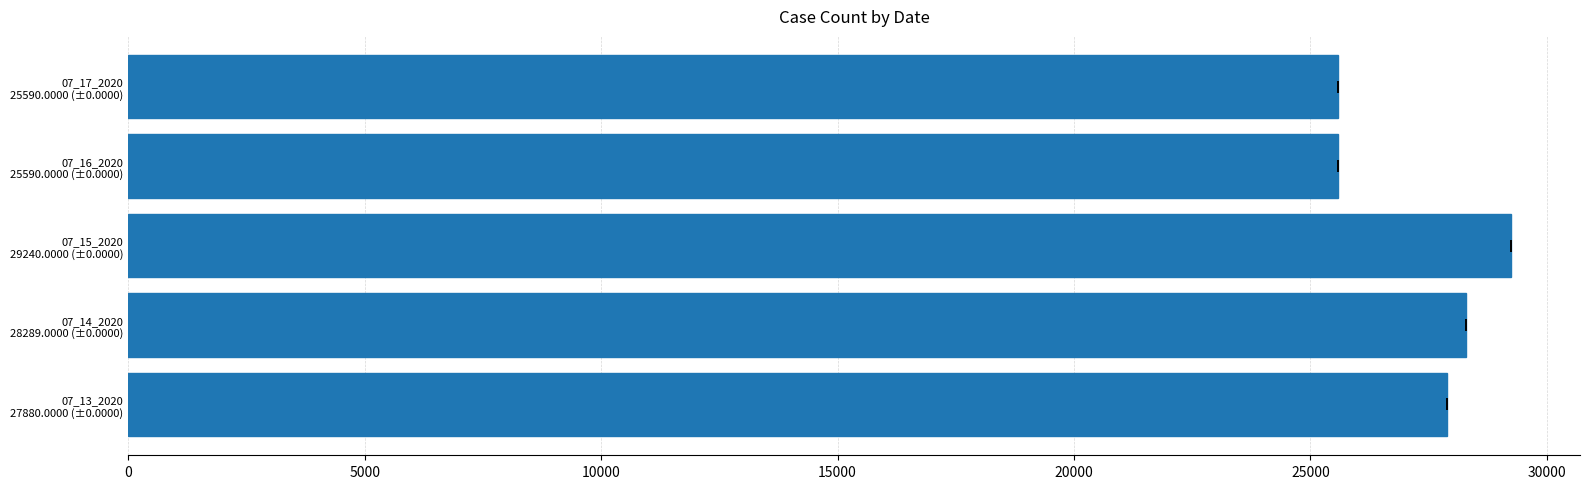

How many data points does each series have?

5